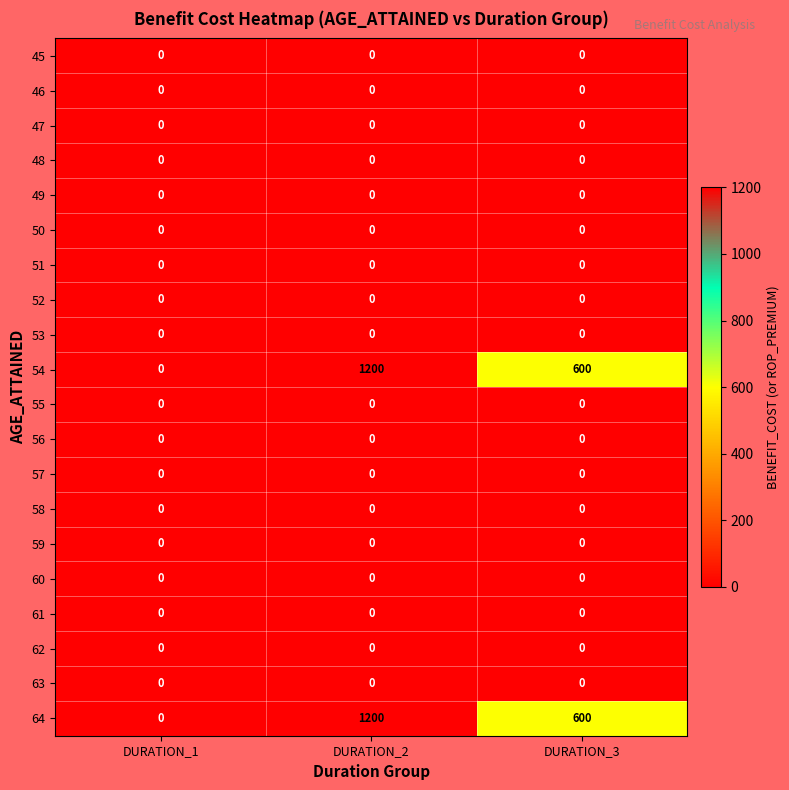

What is the total value across all series at DURATION_3?

1200